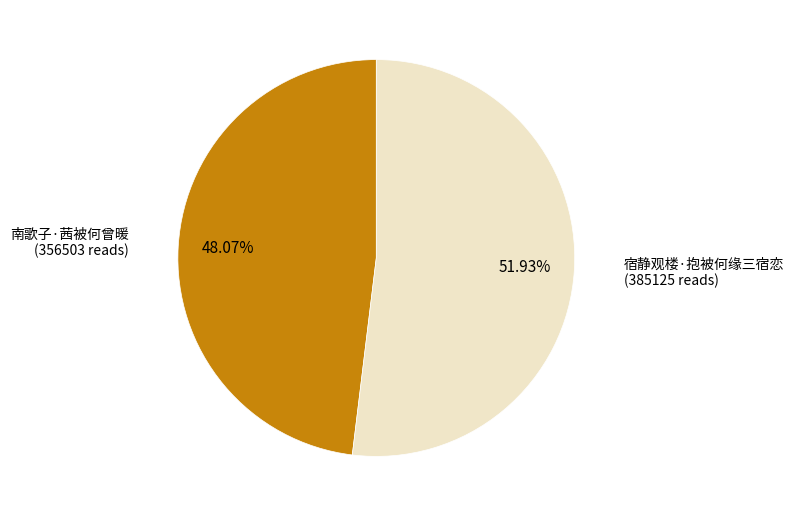

Is there any slice that represents more than half of the pie?

Yes